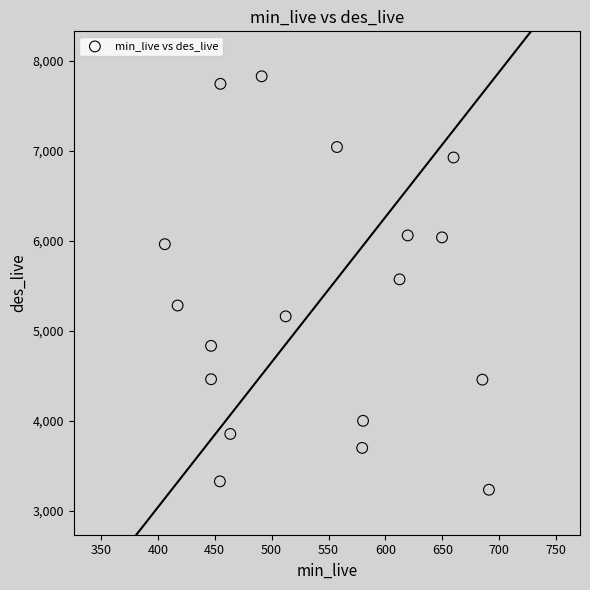

What is the range of X values (max minus min)?

284.8